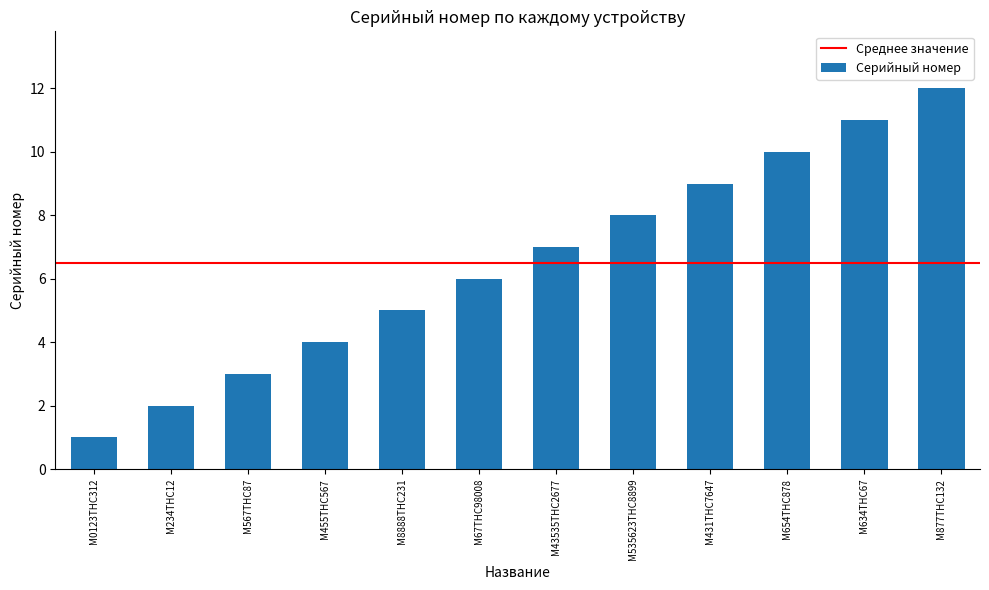

Reading left to right, list all the values displayed in this chart.

М0123ТНС312=1	М234ТНС12=2	М567ТНС87=3	М455ТНС567=4	М8888ТНС231=5	М67ТНС98008=6	М43535ТНС2677=7	М535623ТНС8899=8	М431ТНС7647=9	М654ТНС878=10	М634ТНС67=11	М877ТНС132=12